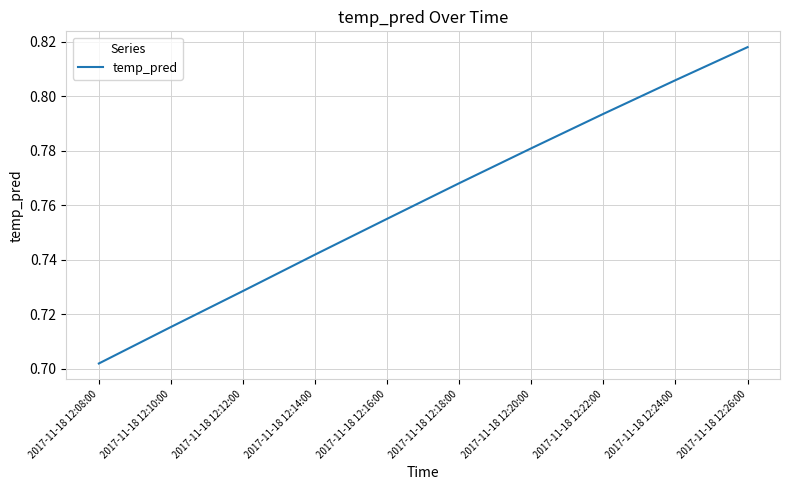

What position from the right is 2017-11-18 12:08:00?

10